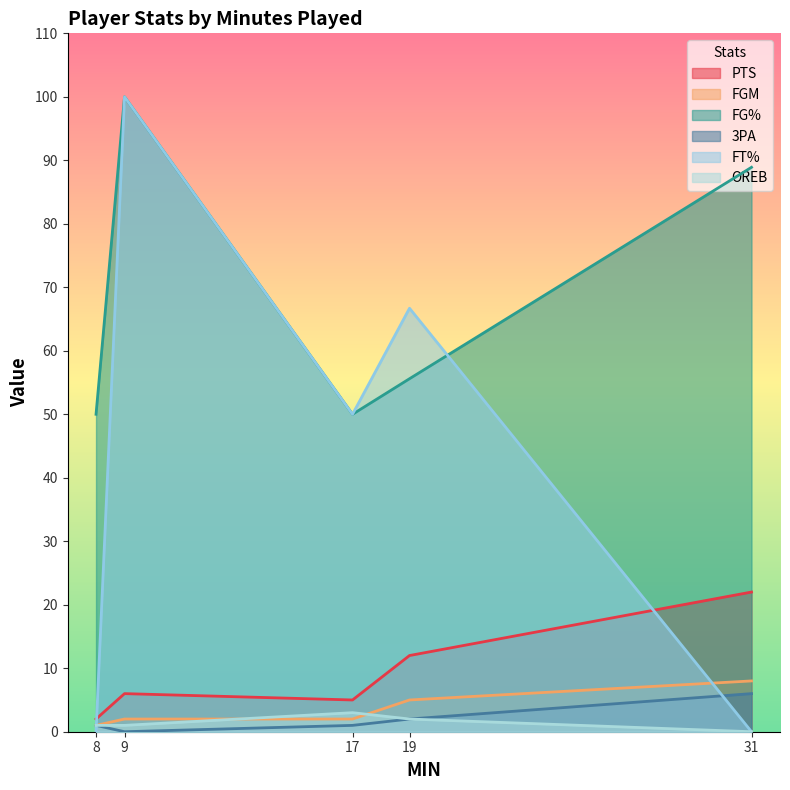

How many positive values does the FT% series have?

3